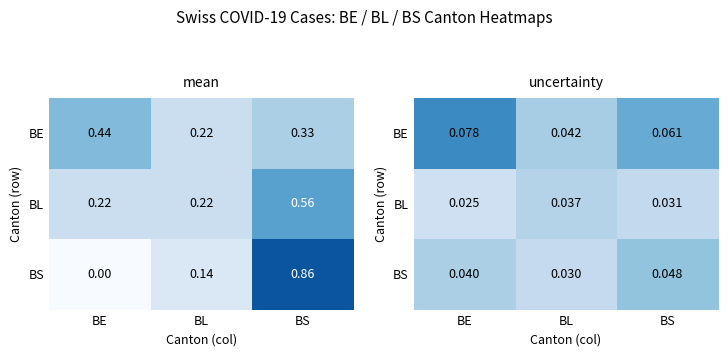

True or false: BE has a value of 0.0 at BS.

False